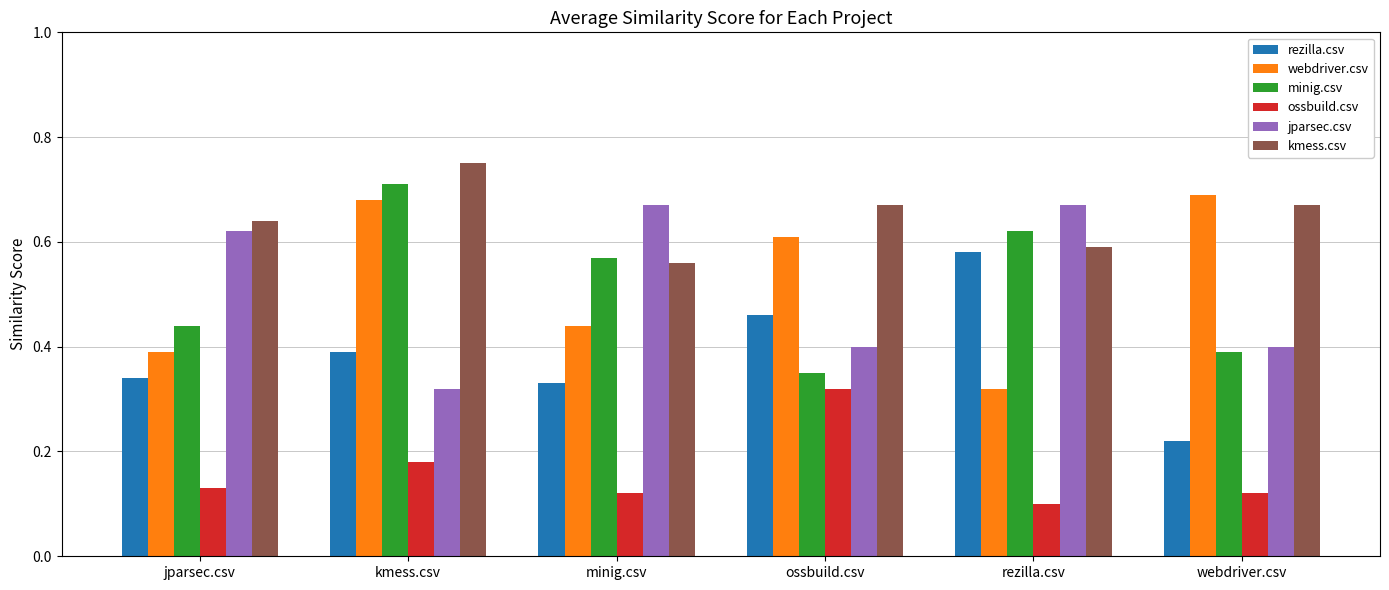

Are the bars grouped side by side (vs. stacked)?

Yes